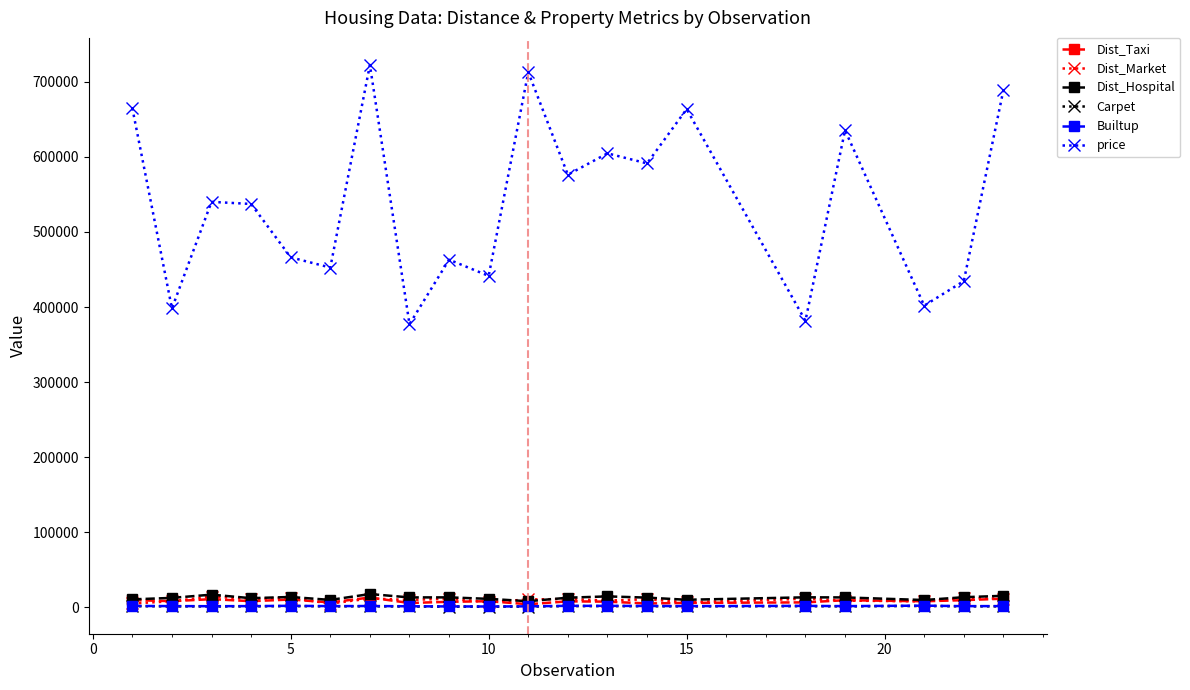

True or false: Dist_Hospital has more than 2 points higher than both neighbors.

True